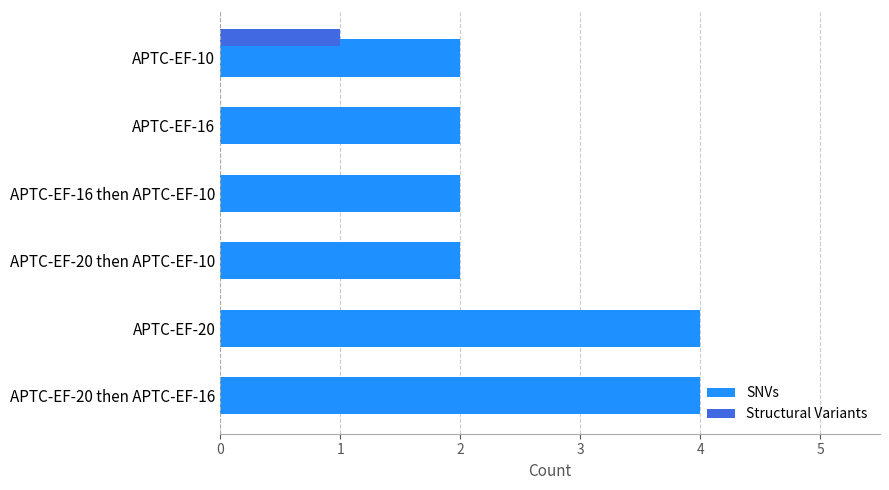

The value of SNVs at APTC-EF-16 is 1. True or false?

False